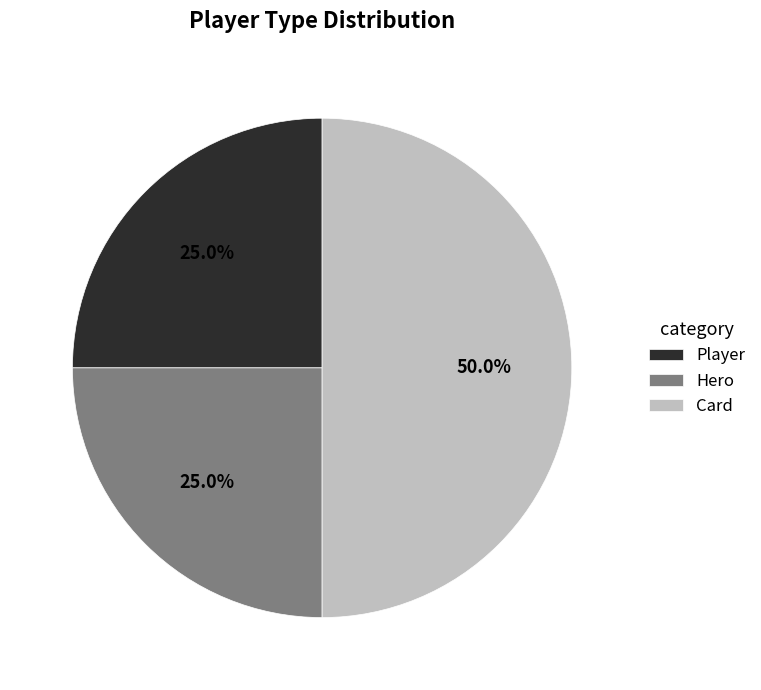

What is the largest slice in the pie chart?

Card